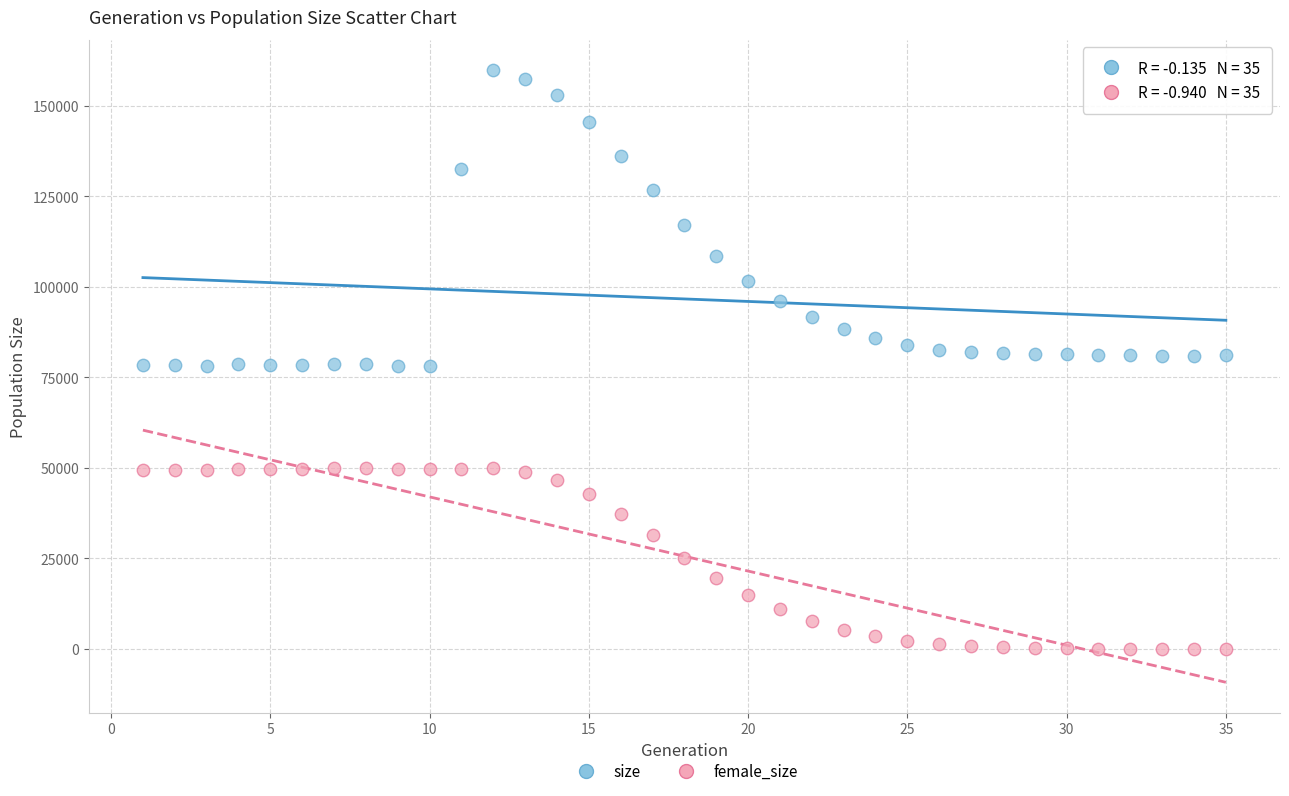

Across all data points, what is the range of X values (max minus min)?

34